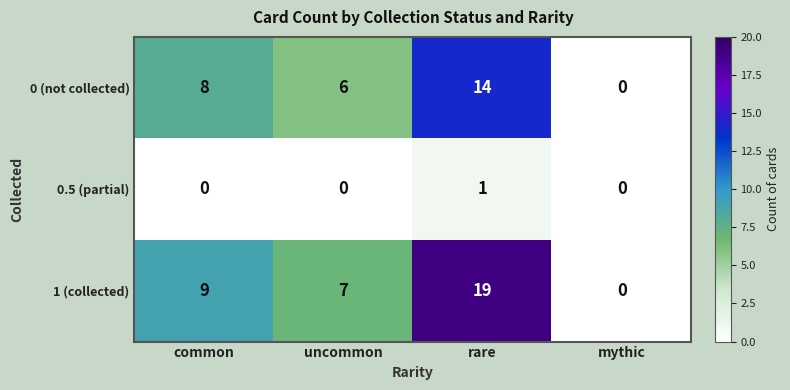

How many 0 (not collected) values are between 6 and 14?

3